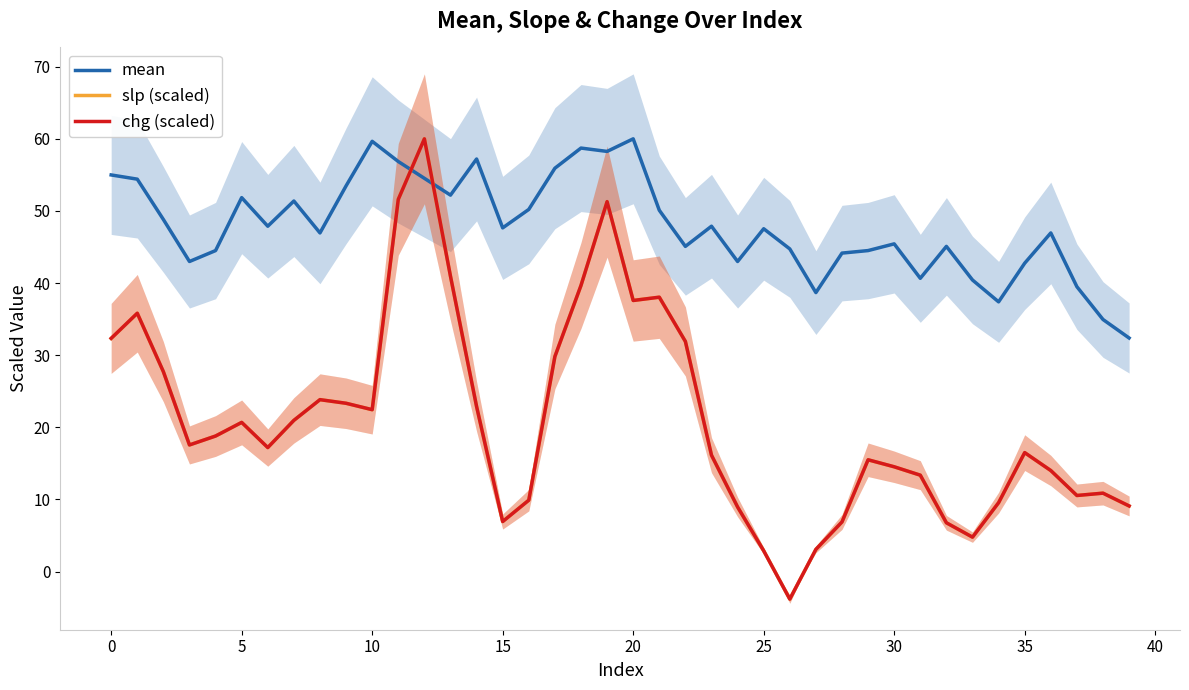

True or false: mean and slp (scaled) cross at least once.

True